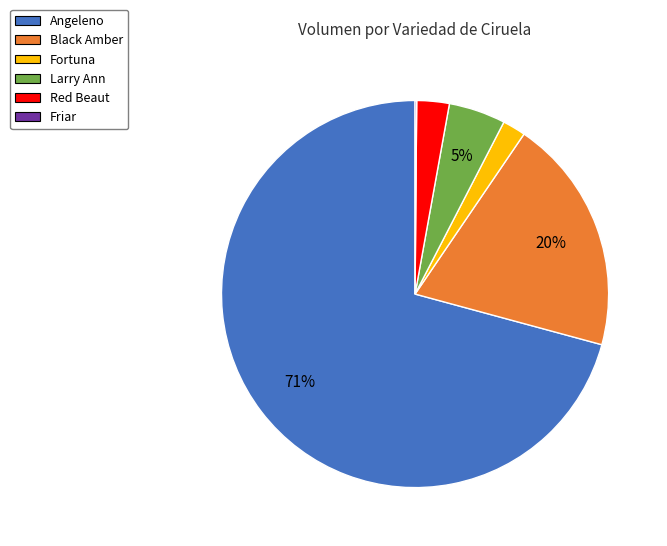

Between Black Amber and Red Beaut, which is larger?

Black Amber